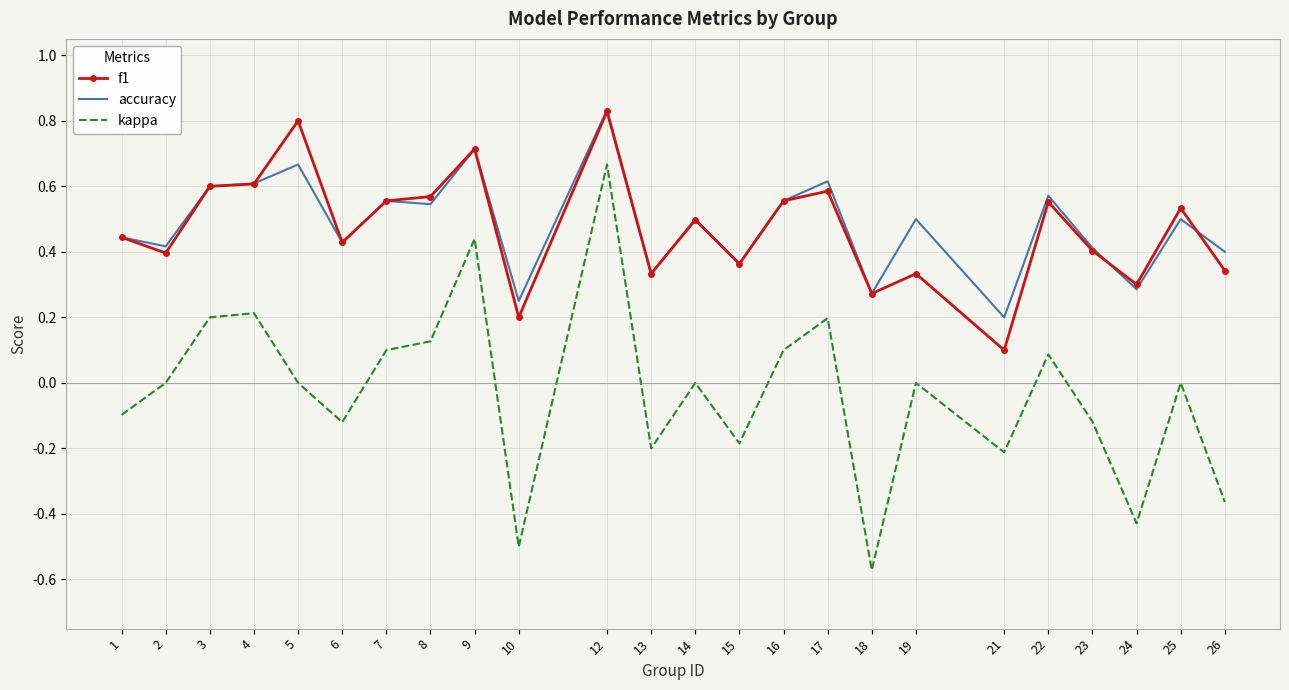

At which category is the sum across all series the highest?

12